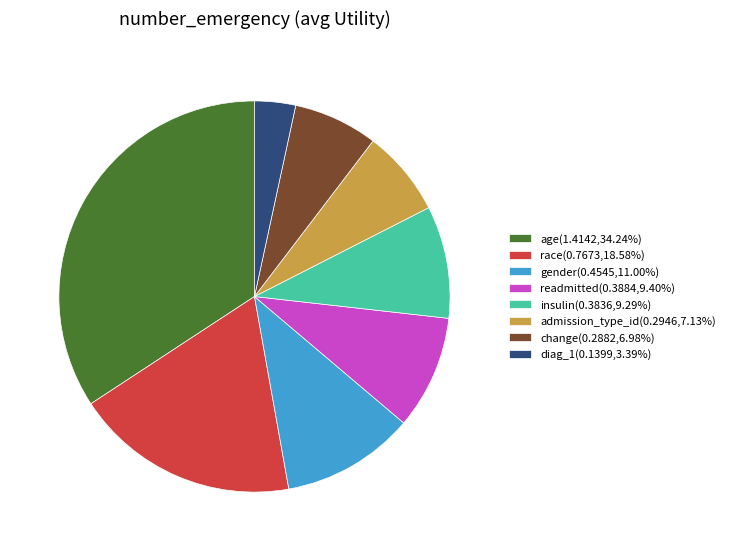

Which category has the smallest portion of the pie?

diag_1